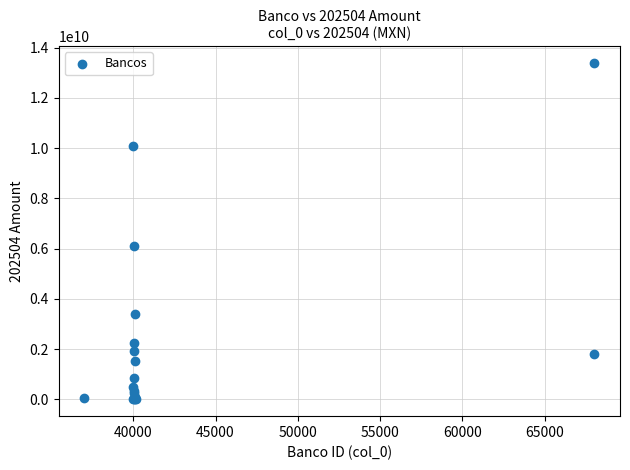

What Y value in the scatter plot is closest to 6693668738?

6116227503.0